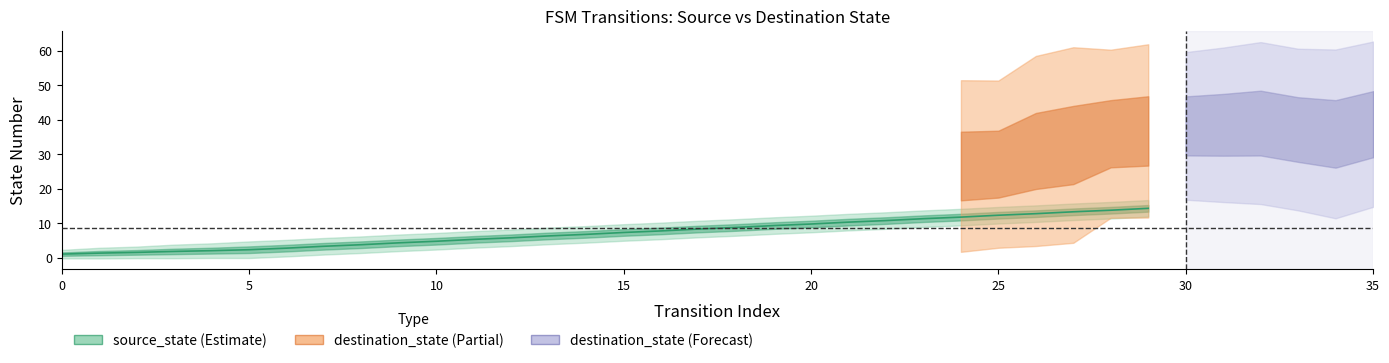

What is the sum of all values?

213.8